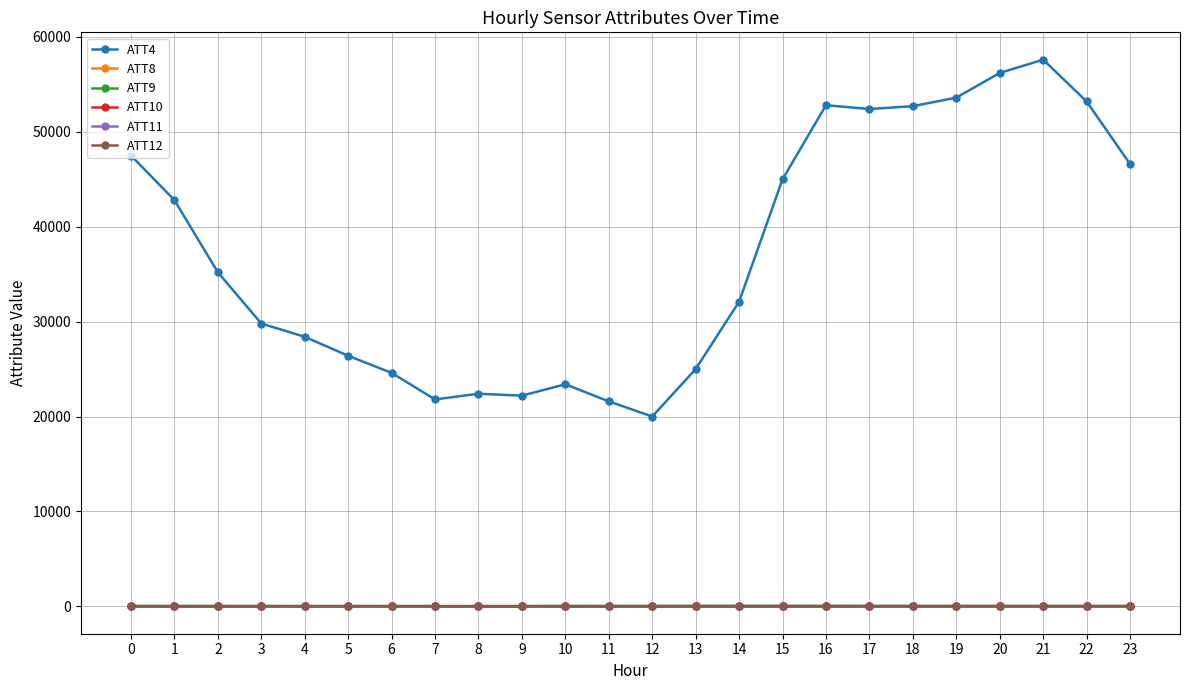

True or false: ATT8 and ATT11 cross at least once.

False